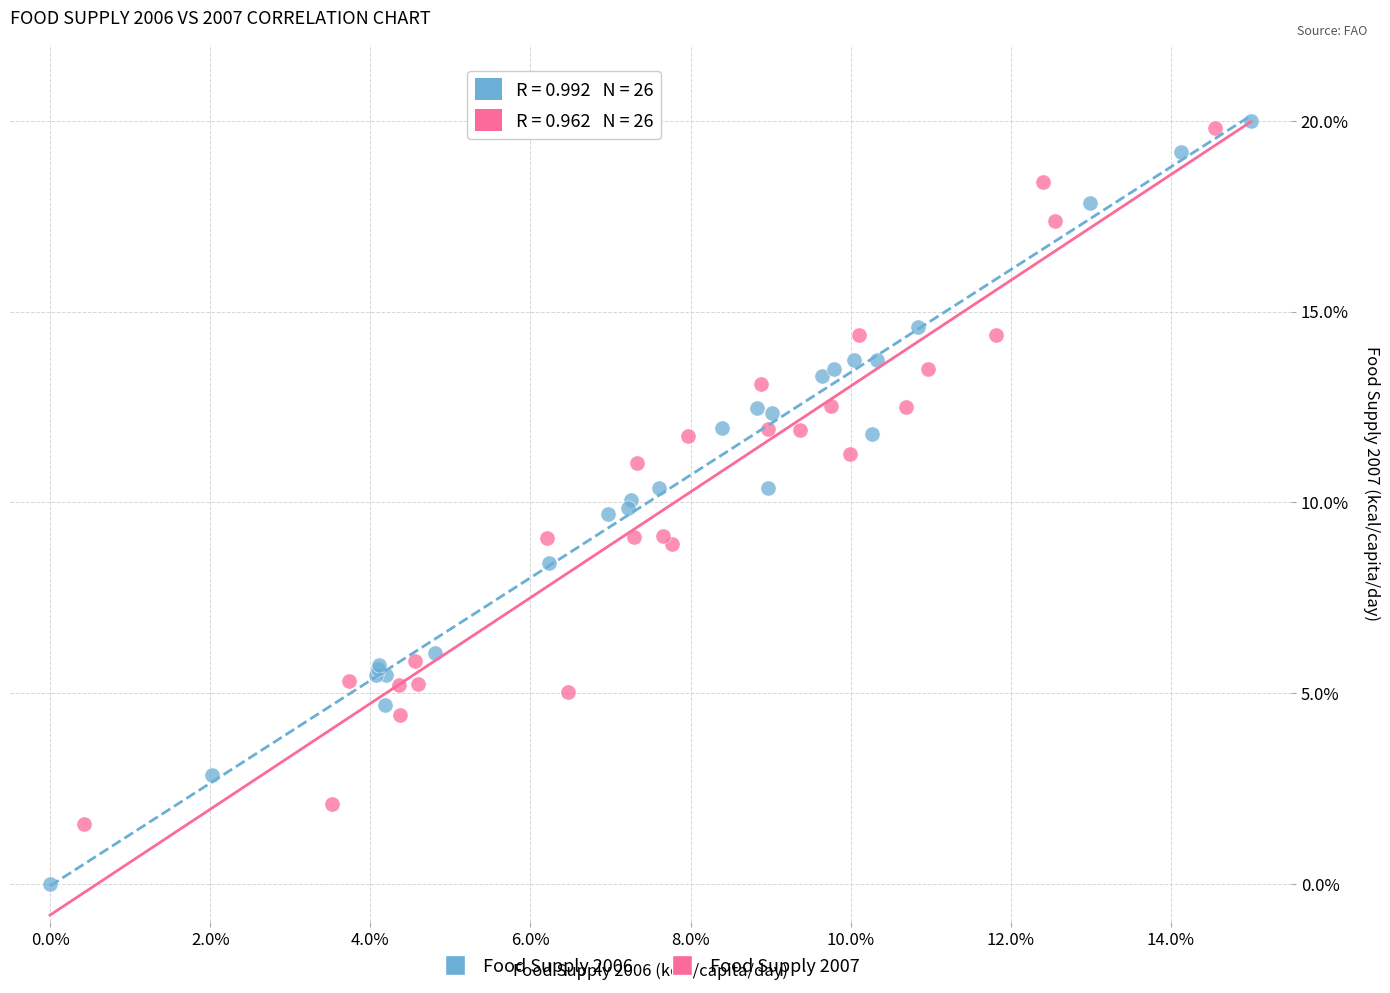

What are all the series names shown in the legend?

Food Supply 2006, Food Supply 2007